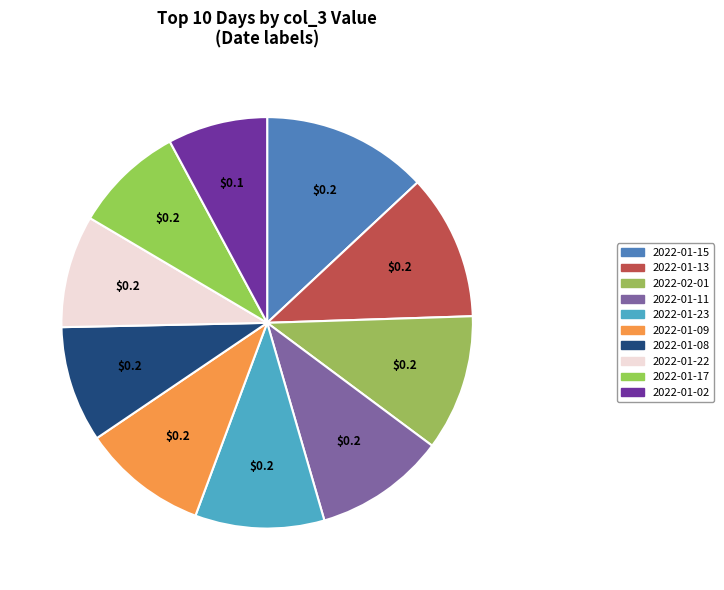

To the nearest percent, what is the difference between the largest and smallest slice percentages?

5%